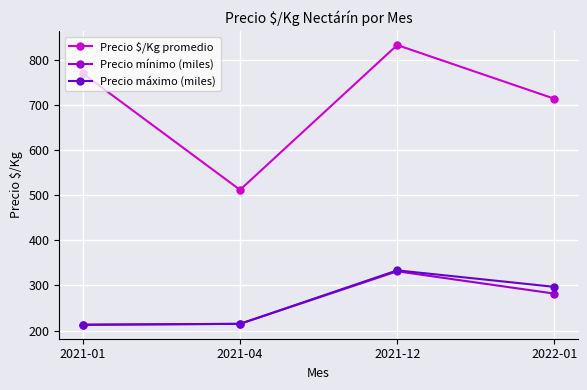

Is it true that Precio mínimo (miles) equals 282.0 at 2022-01?

True